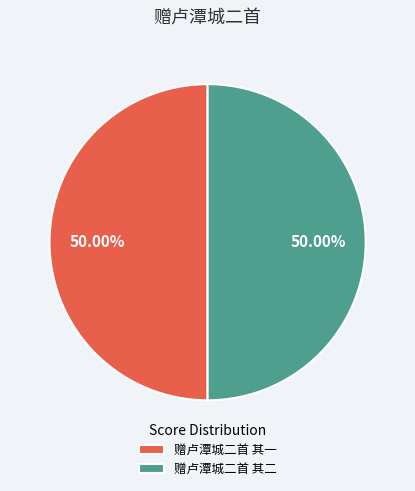

Do 赠卢潭城二首 其一 and 赠卢潭城二首 其二 together represent more than half of the pie?

Yes